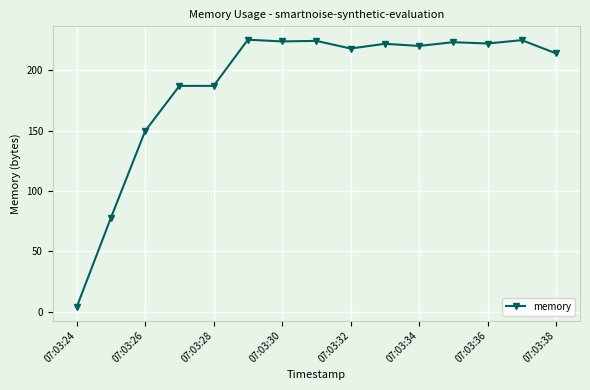

How many data points are above 220?

8